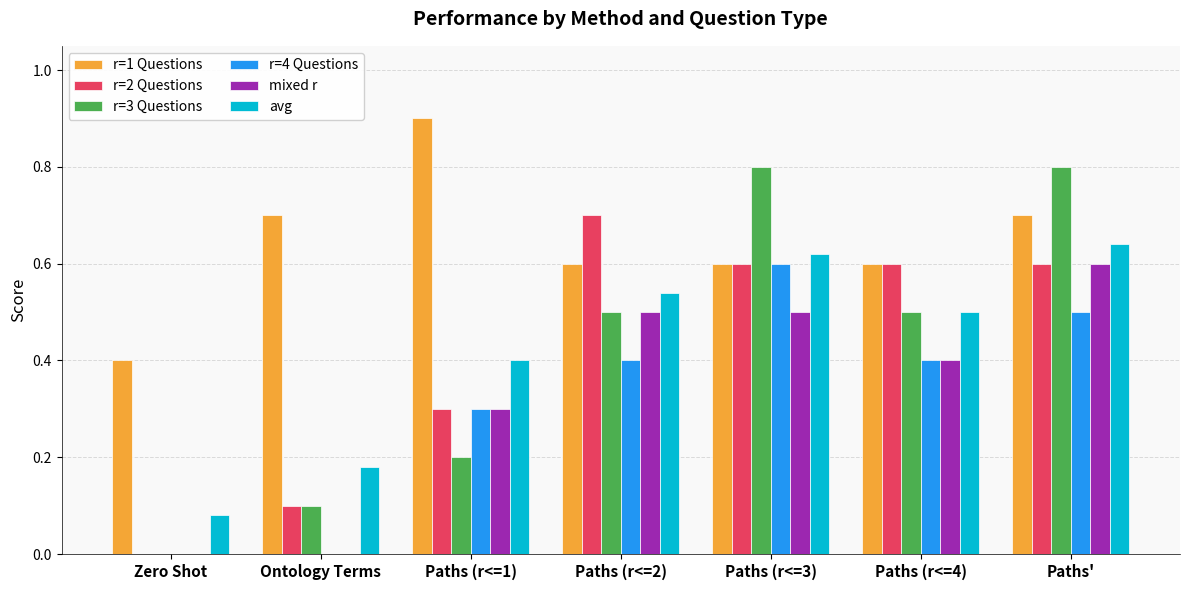

What is the highest value of the r=2 Questions series?

0.7